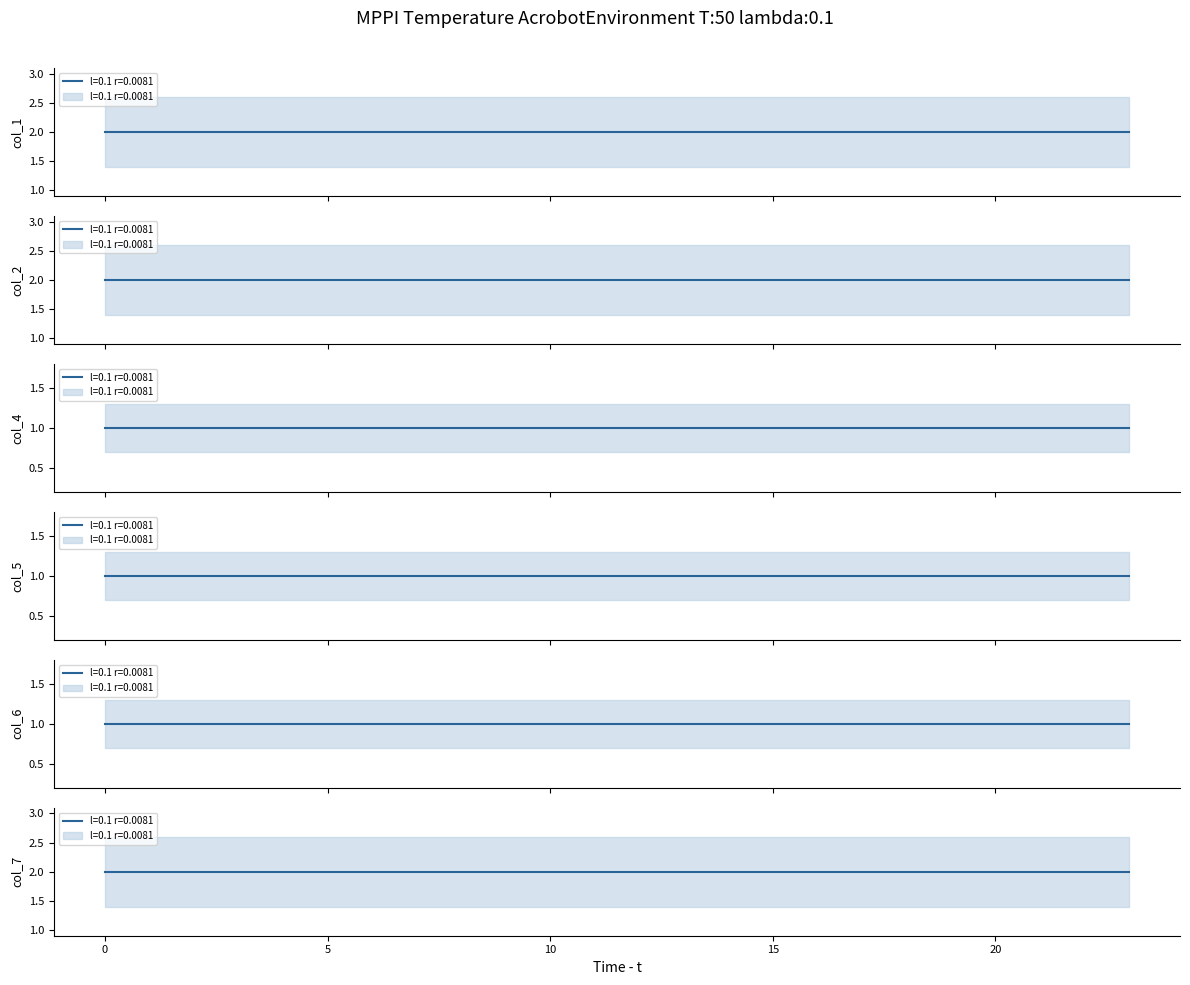

Which series has the widest spread of values?

col_1